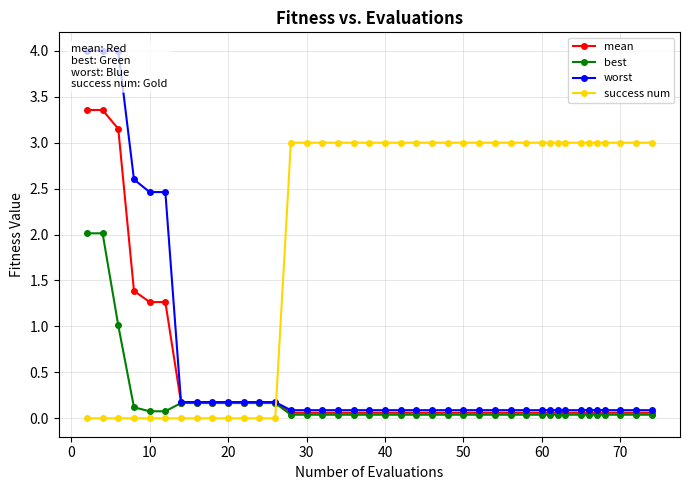

The value of success num at 40 is 4.9. True or false?

False